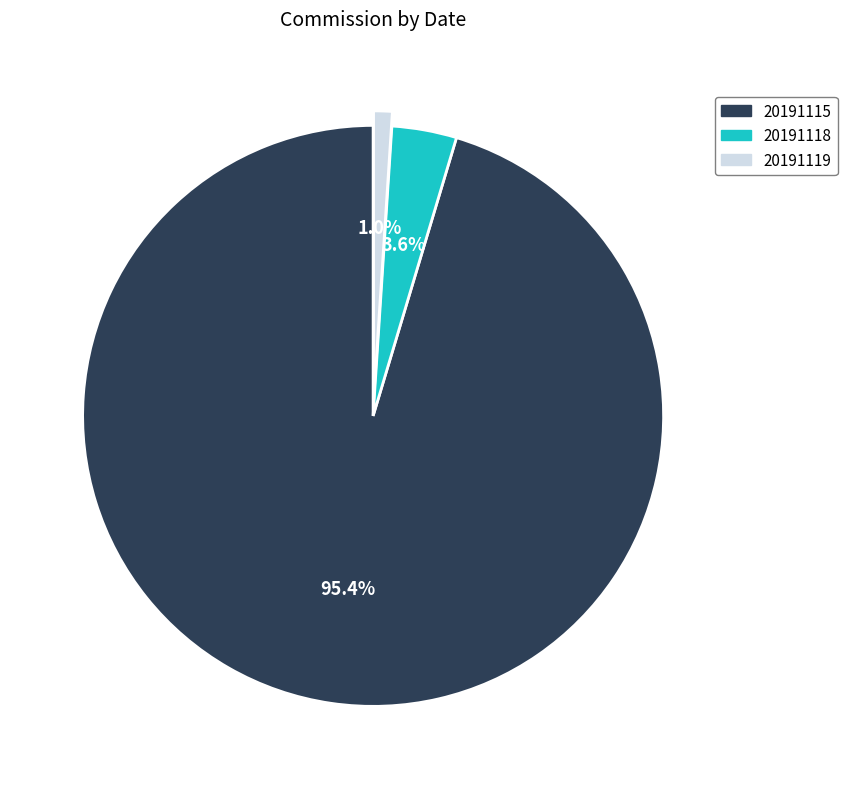

Is it true that 20191119 is 1% of the pie?

True